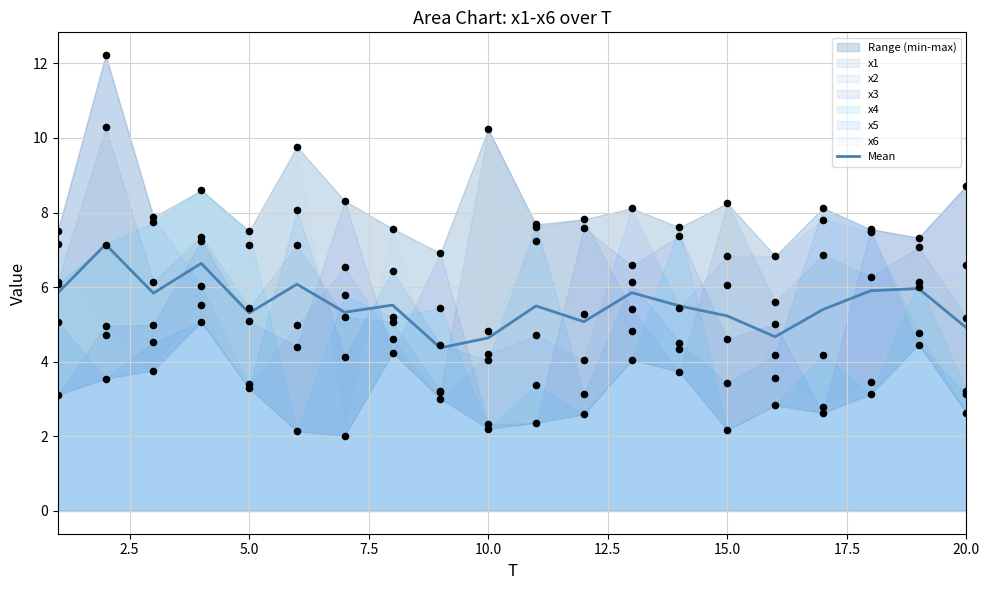

What is the minimum value for Mean?

4.4